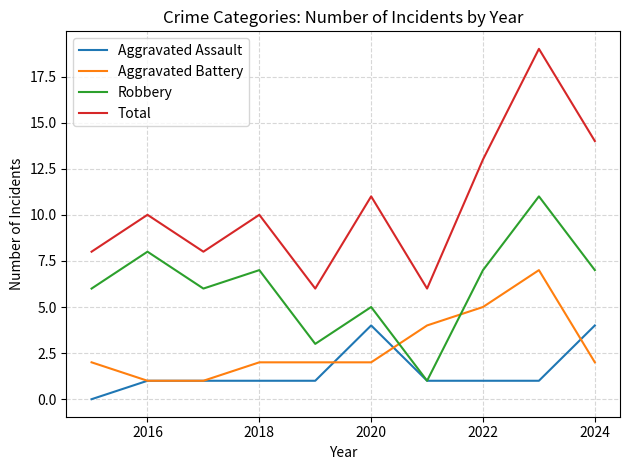

How many values in Aggravated Assault are above zero?

9